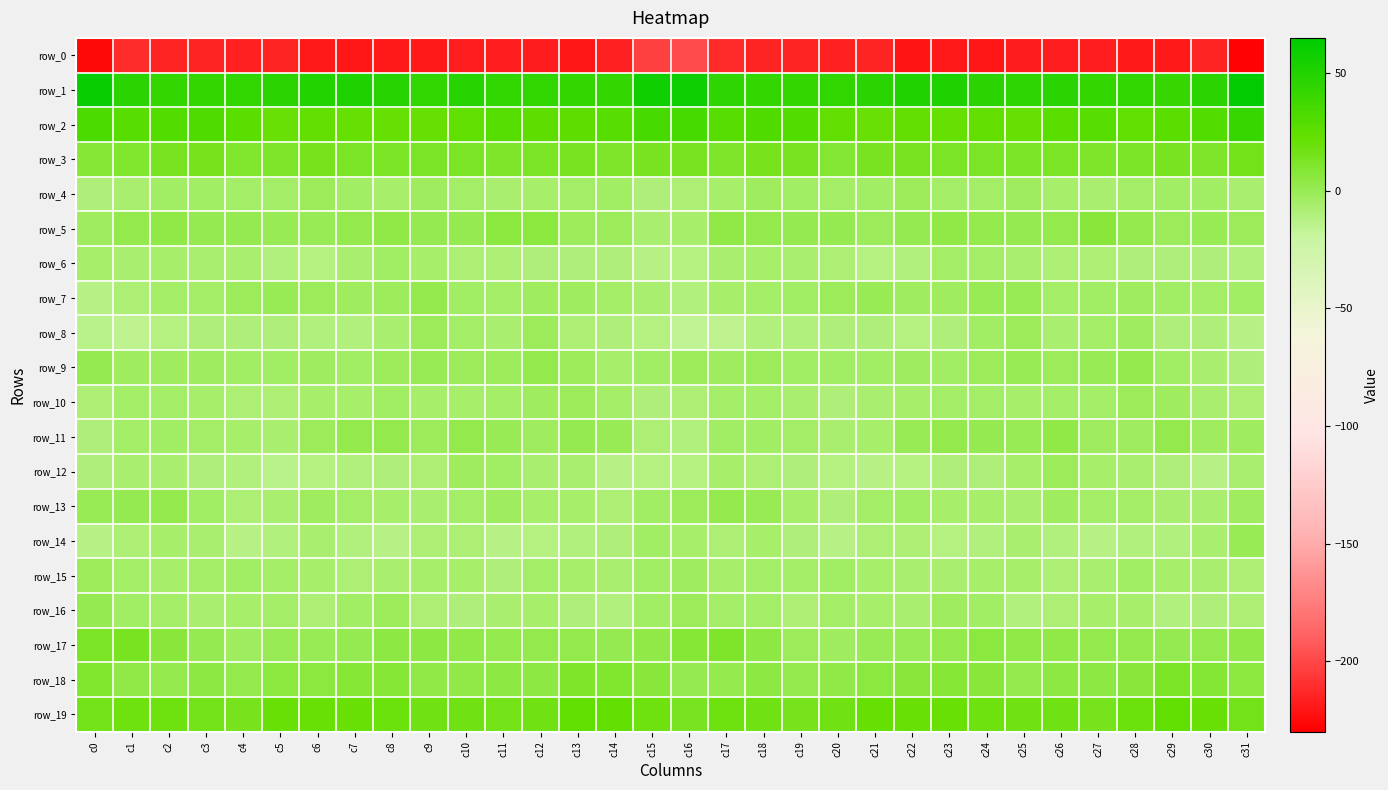

At how many categories does at least one series exceed 19?

32